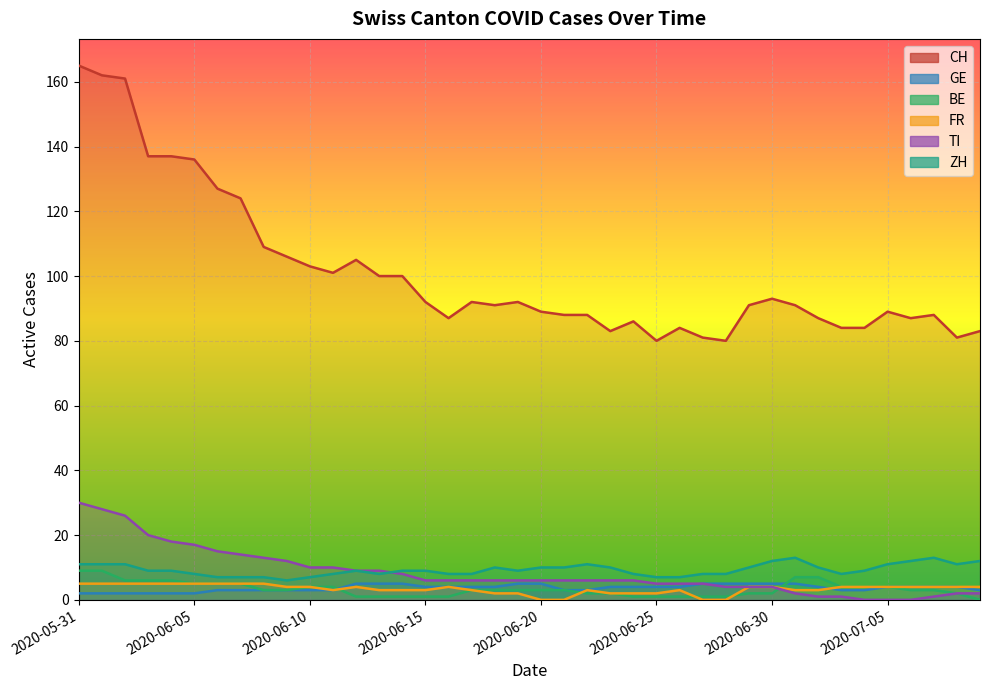

At which label does FR reach its minimum?

2020-06-20